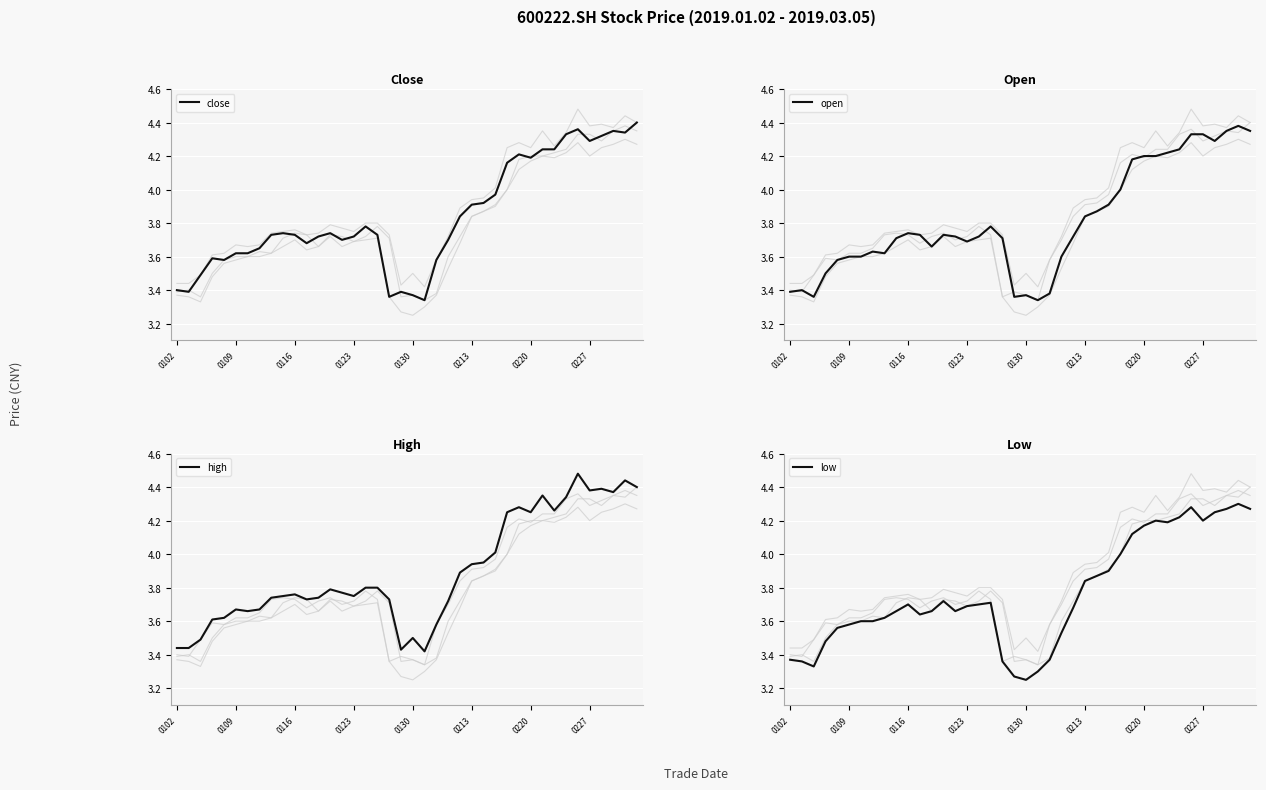

What position from the left is 9?

10